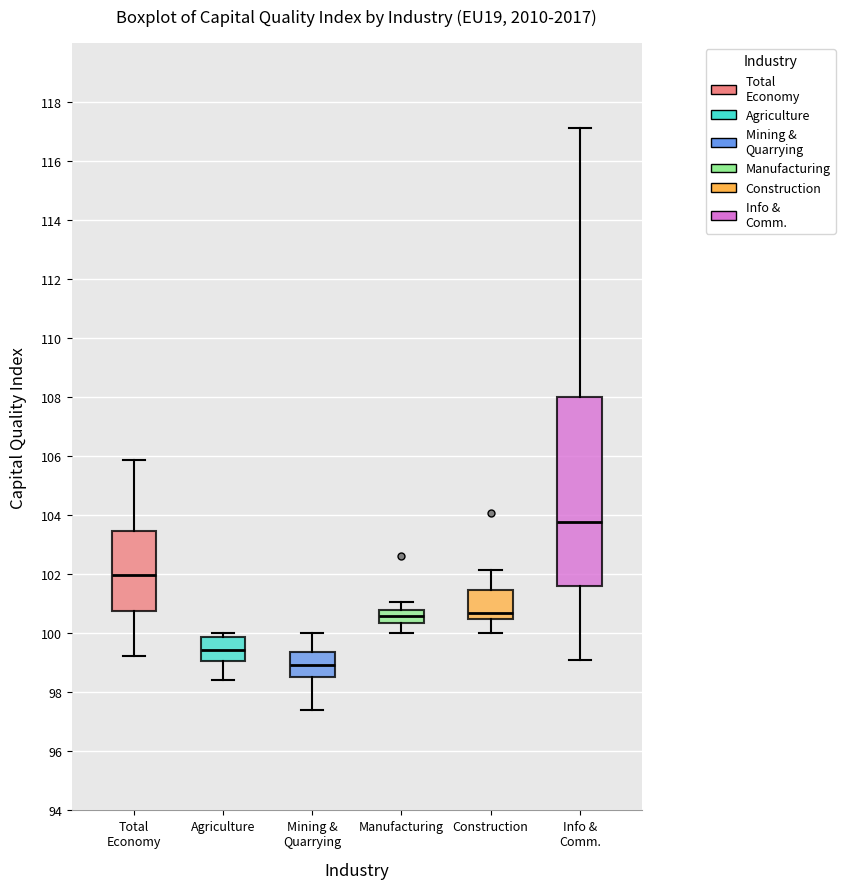

Comparing the boxes themselves (not the whiskers), which one is the tallest?

Info & Comm.